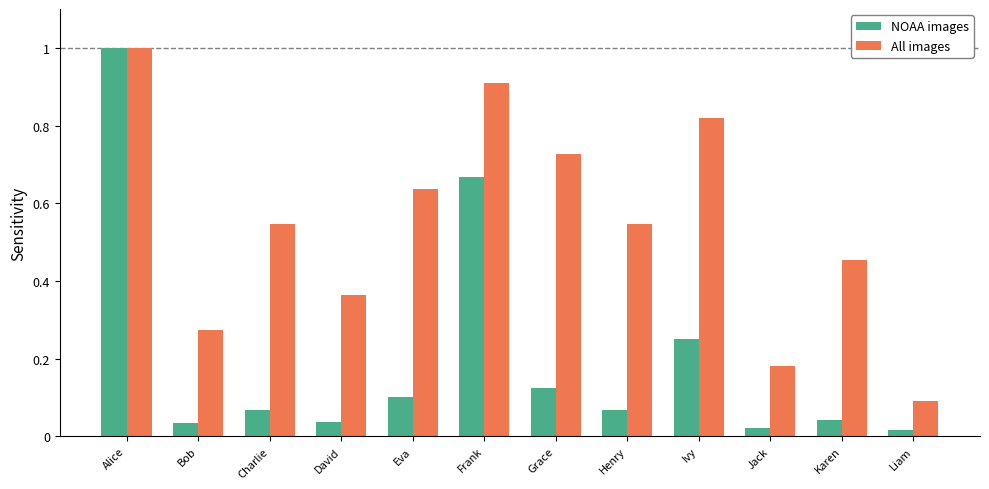

What is the label of the 5th bar from the right?

Henry